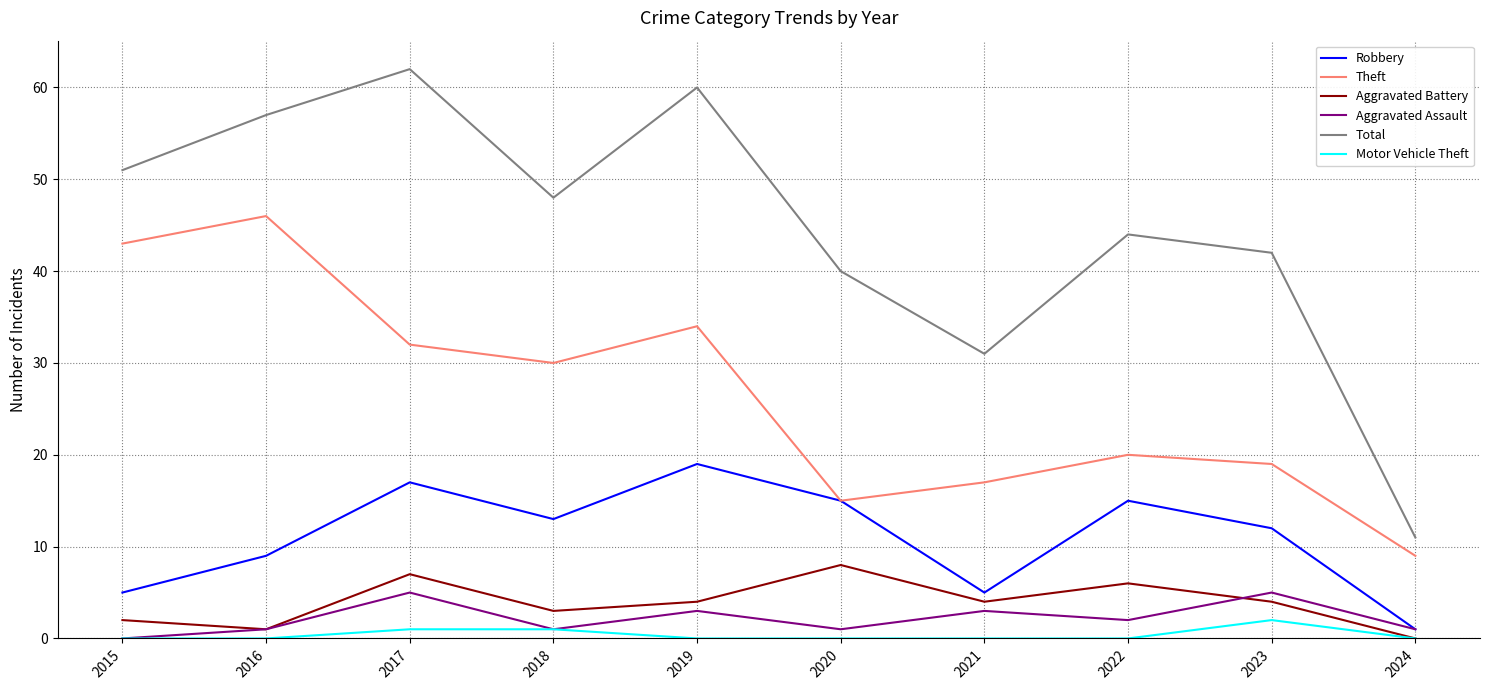

How many distinct data groups are displayed?

6